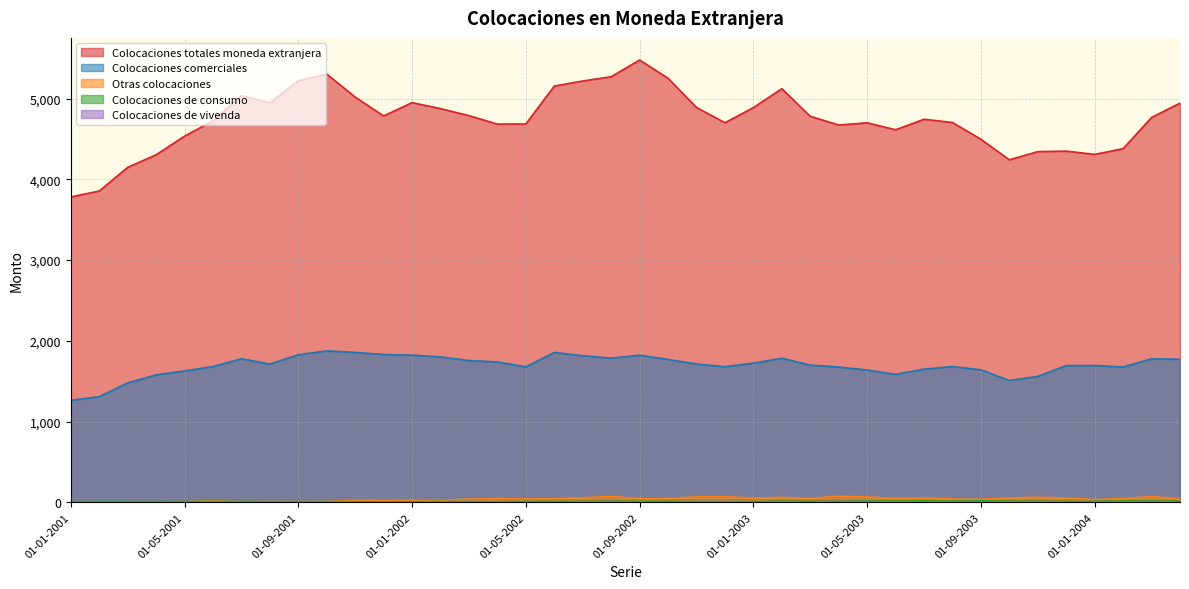

Which has a higher value, 01-08-2001 or 01-02-2004?

01-08-2001